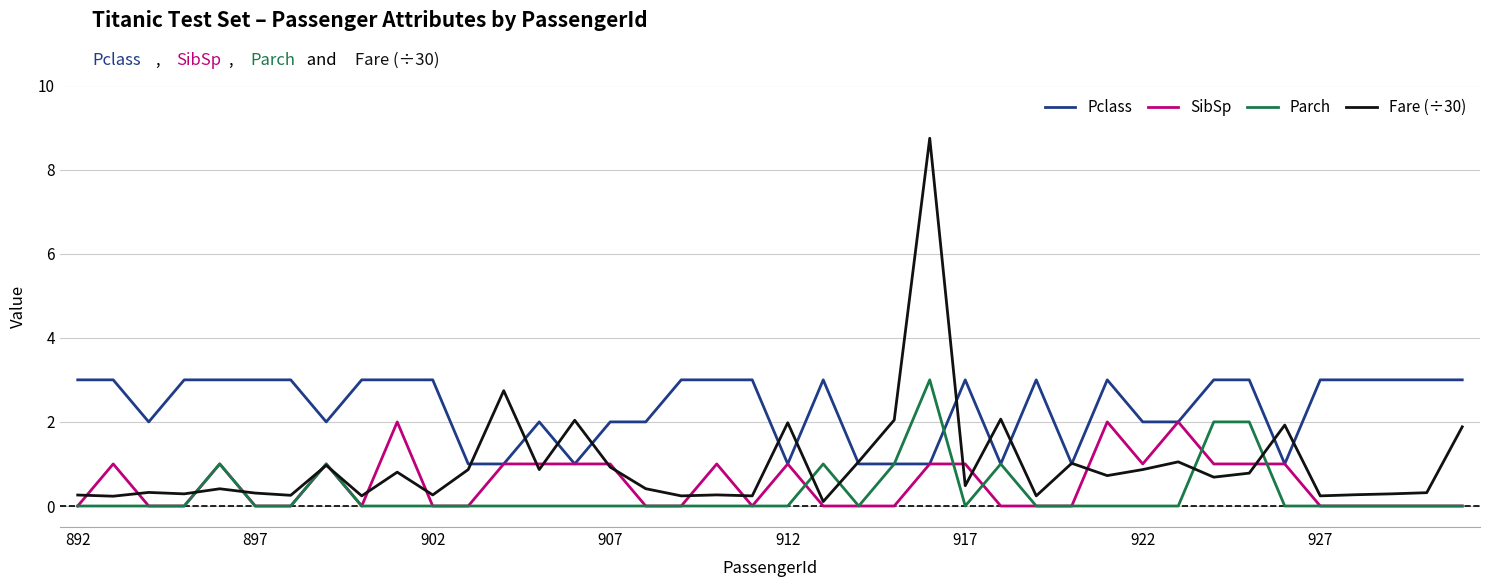

Which series has the largest total across all categories?

Pclass